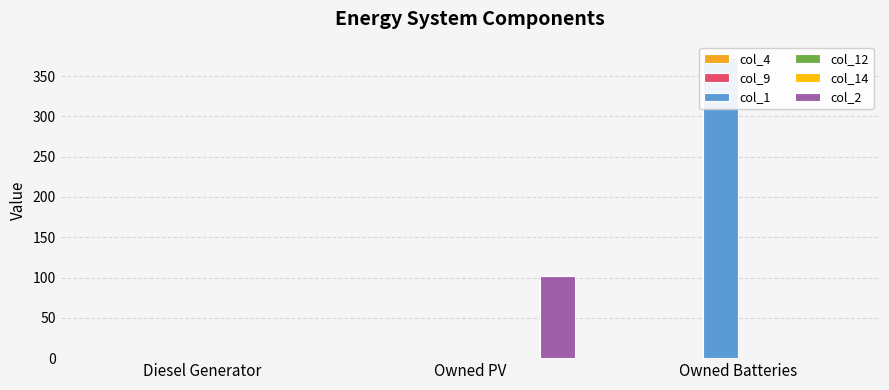

Does the chart contain stacked bars?

No